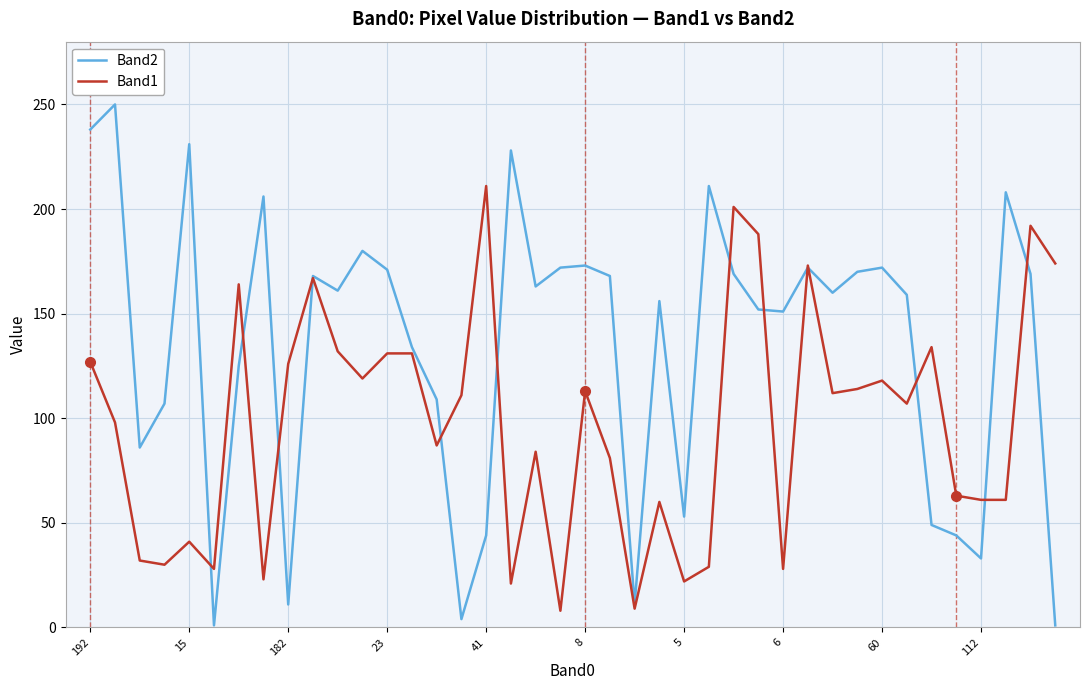

Which series has the largest total across all categories?

Band2